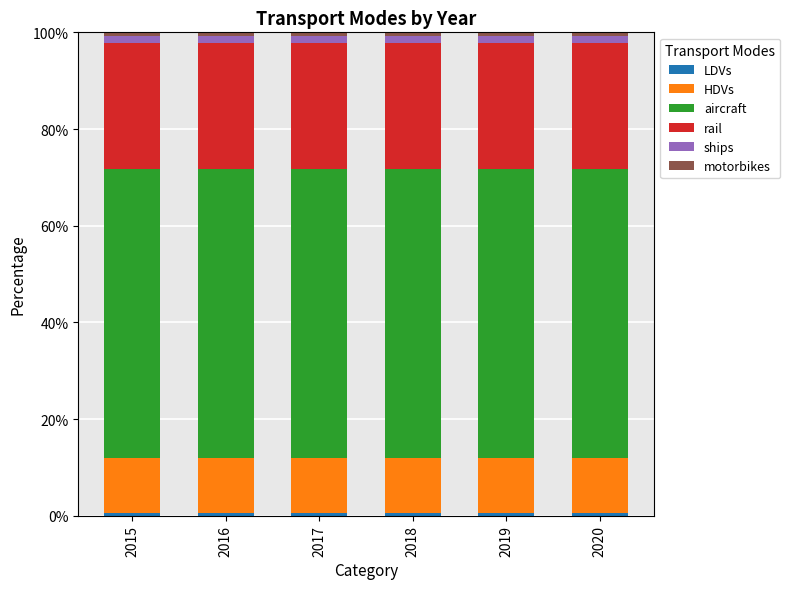

At how many categories does at least one series exceed 25?

6